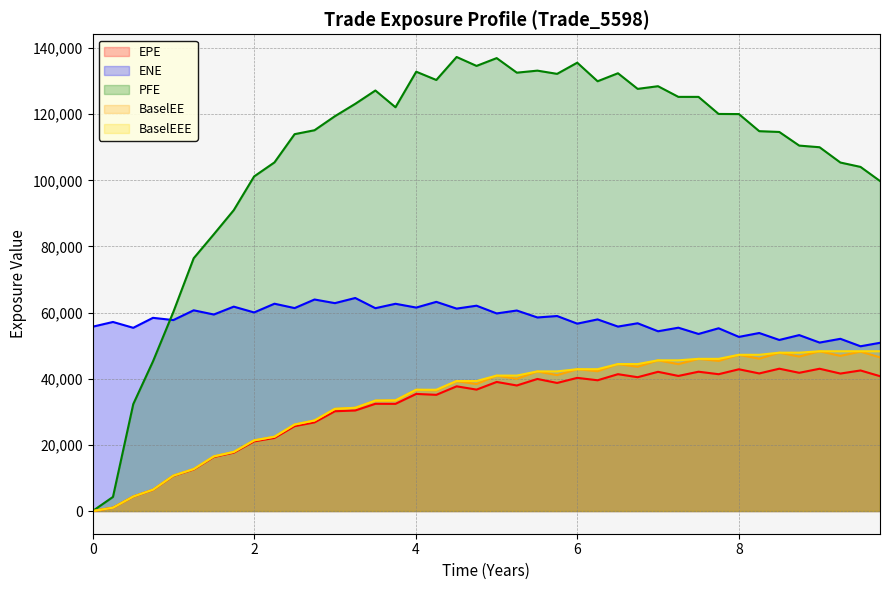

True or false: EPE has a value of 16352.0 at 1.49996.

True